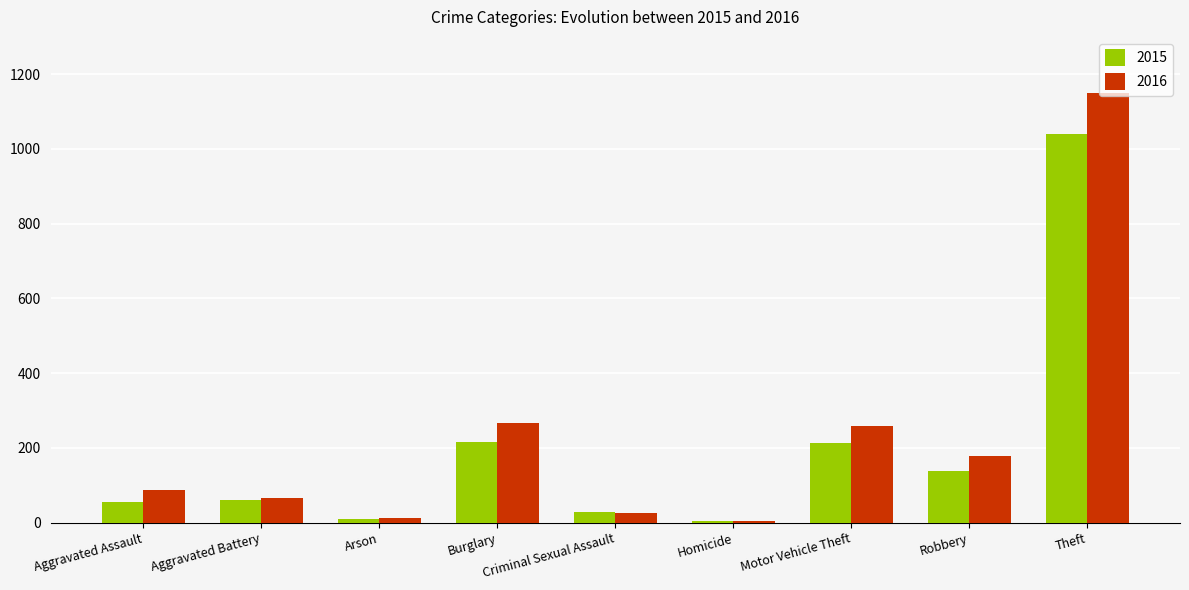

What is the difference between the highest and lowest values at Aggravated Assault?

32